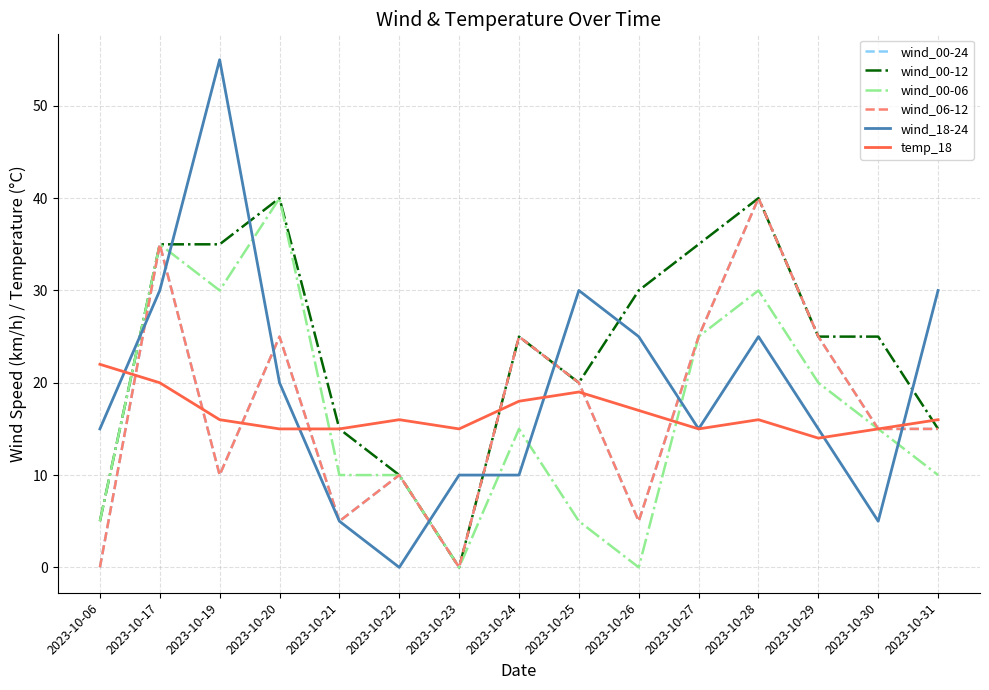

Is this an area chart (filled region under the line)?

No